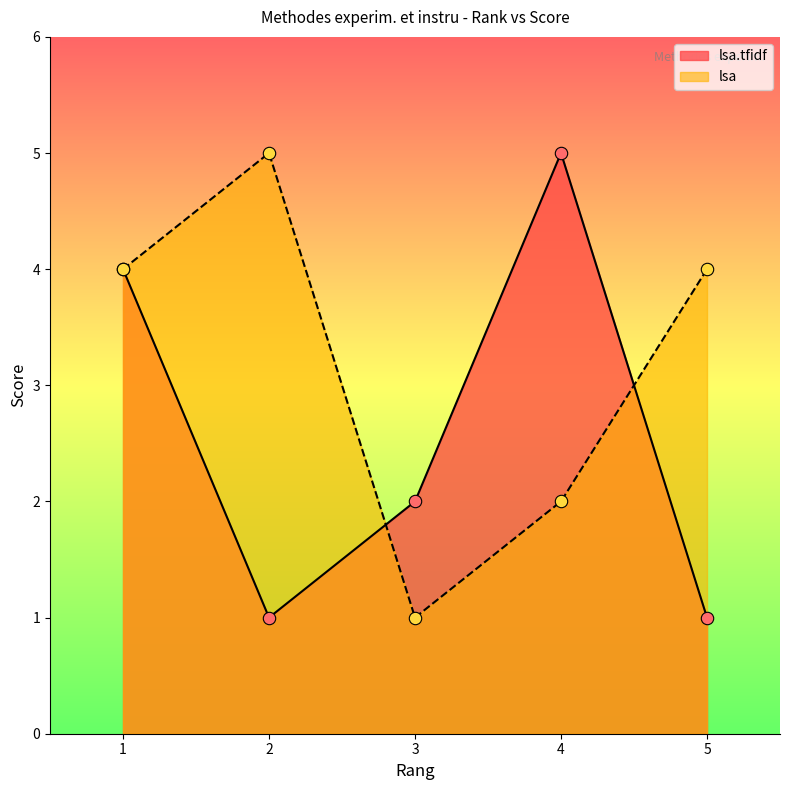

Which series has the widest spread of Y values?

lsa.tfidf